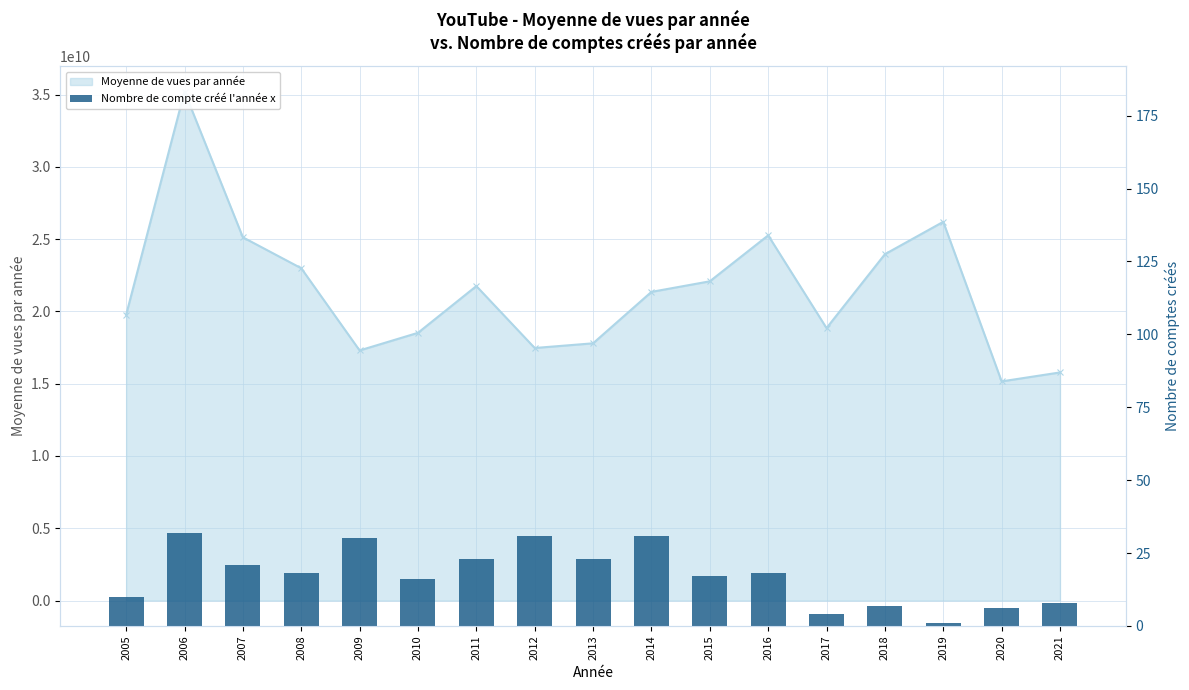

Approximately how many times larger is the value at 2008 compared to 2018?

2.6